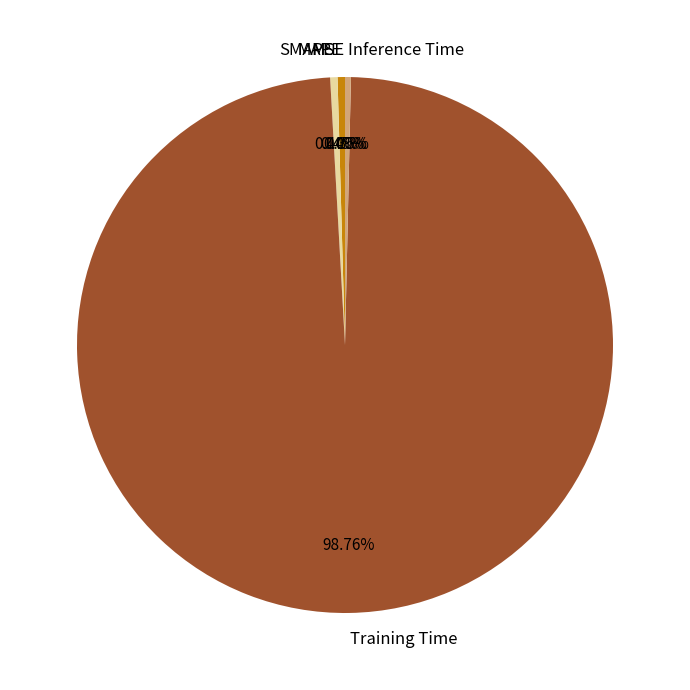

Is SMAPE the majority of the pie?

No